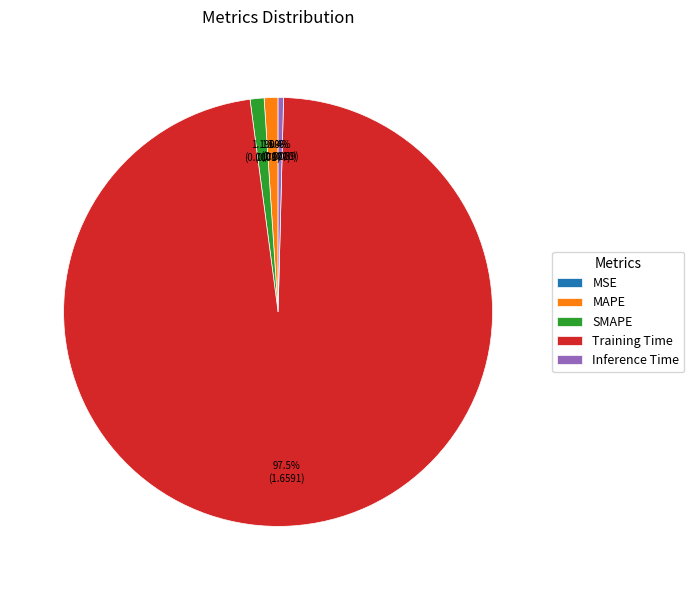

Which category has the biggest portion of the pie?

Training Time